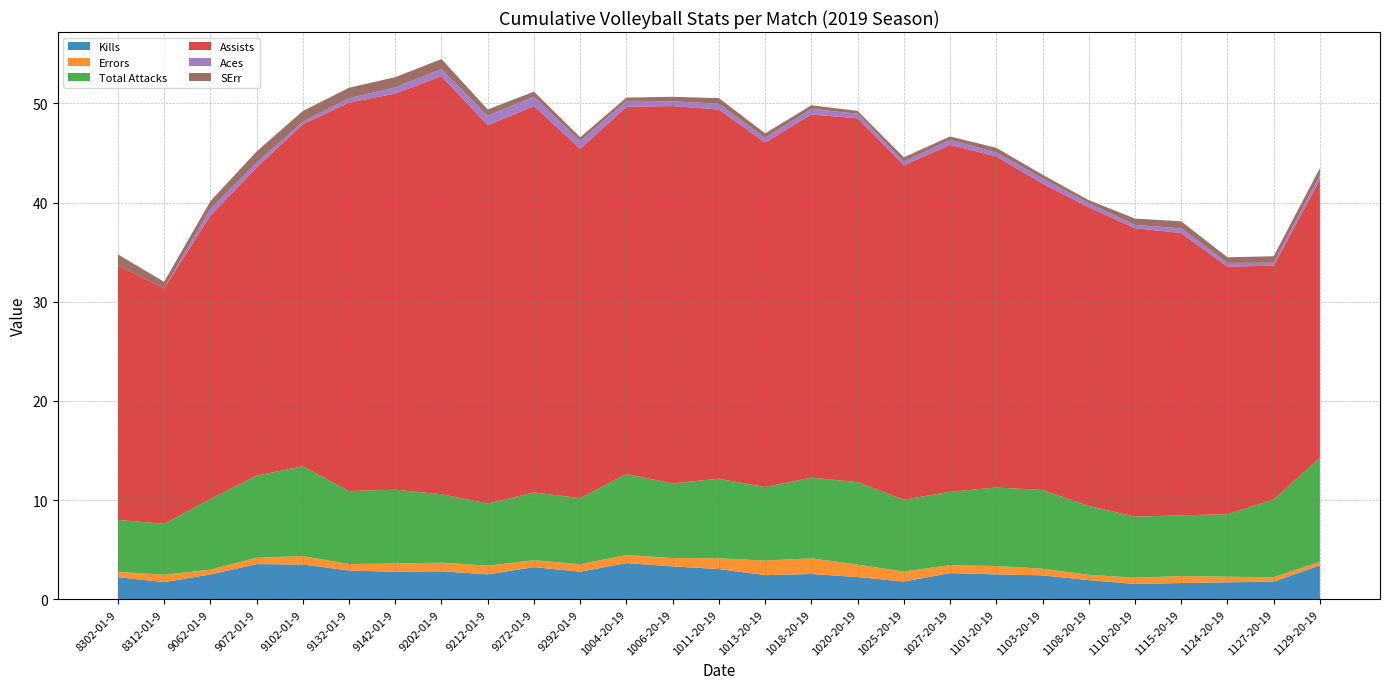

Reading right to left, transcribe all the data shown in this chart.

Kills: 11292019=3.4	11272019=1.8	11242019=1.7	11152019=1.6	11102019=1.5	11082019=1.9	11032019=2.4	11012019=2.5	10272019=2.6	10252019=1.8	10202019=2.2	10182019=2.5	10132019=2.4	10112019=3.0	10062019=3.3	10042019=3.6	9292019=2.8	9272019=3.2	9212019=2.5	9202019=2.8	9142019=2.8	9132019=2.9	9102019=3.5	9072019=3.5	9062019=2.5	8312019=1.7	8302019=2.2
Errors: 11292019=0.4	11272019=0.5	11242019=0.6	11152019=0.7	11102019=0.6	11082019=0.5	11032019=0.7	11012019=0.8	10272019=0.8	10252019=1.0	10202019=1.3	10182019=1.6	10132019=1.5	10112019=1.1	10062019=0.8	10042019=0.8	9292019=0.8	9272019=0.7	9212019=0.9	9202019=0.9	9142019=0.8	9132019=0.6	9102019=0.9	9072019=0.6	9062019=0.5	8312019=0.7	8302019=0.6
Total Attacks: 11292019=10.5	11272019=7.8	11242019=6.3	11152019=6.1	11102019=6.2	11082019=6.9	11032019=7.9	11012019=7.9	10272019=7.4	10252019=7.2	10202019=8.3	10182019=8.1	10132019=7.4	10112019=8.0	10062019=7.5	10042019=8.2	9292019=6.7	9272019=6.8	9212019=6.3	9202019=6.9	9142019=7.4	9132019=7.4	9102019=9.1	9072019=8.3	9062019=7.1	8312019=5.1	8302019=5.2
Assists: 11292019=28.1	11272019=23.6	11242019=25.0	11152019=28.5	11102019=29.1	11082019=30.1	11032019=30.9	11012019=33.4	10272019=35.0	10252019=33.7	10202019=36.7	10182019=36.6	10132019=34.7	10112019=37.2	10062019=38.1	10042019=37.0	9292019=35.2	9272019=39.0	9212019=38.2	9202019=42.2	9142019=40.0	9132019=39.2	9102019=34.5	9072019=31.1	9062019=28.6	8312019=23.8	8302019=25.7
Aces: 11292019=0.4	11272019=0.3	11242019=0.4	11152019=0.5	11102019=0.3	11082019=0.4	11032019=0.5	11012019=0.4	10272019=0.5	10252019=0.4	10202019=0.5	10182019=0.6	10132019=0.5	10112019=0.6	10062019=0.5	10042019=0.6	9292019=0.8	9272019=1.0	9212019=0.9	9202019=0.7	9142019=0.6	9132019=0.4	9102019=0.3	9072019=0.5	9062019=0.7	8312019=0.0	8302019=0.0
SErr: 11292019=0.7	11272019=0.7	11242019=0.6	11152019=0.7	11102019=0.6	11082019=0.3	11032019=0.4	11012019=0.5	10272019=0.3	10252019=0.4	10202019=0.3	10182019=0.4	10132019=0.5	10112019=0.6	10062019=0.5	10042019=0.3	9292019=0.4	9272019=0.5	9212019=0.6	9202019=1.0	9142019=1.0	9132019=1.1	9102019=1.1	9072019=1.1	9062019=0.8	8312019=0.7	8302019=1.1